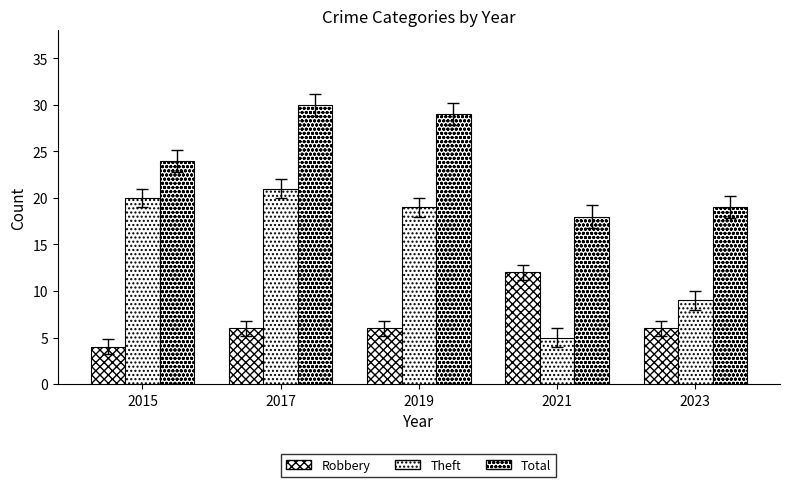

How many groups of bars are there?

5